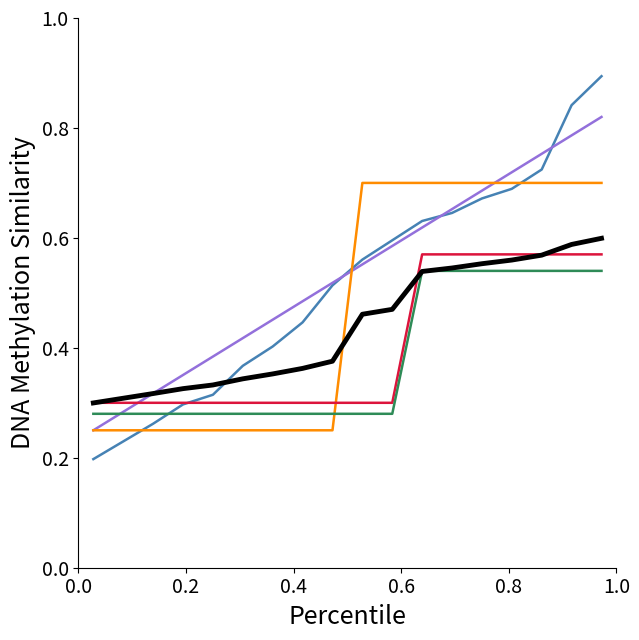

What is the greatest value displayed?

0.9